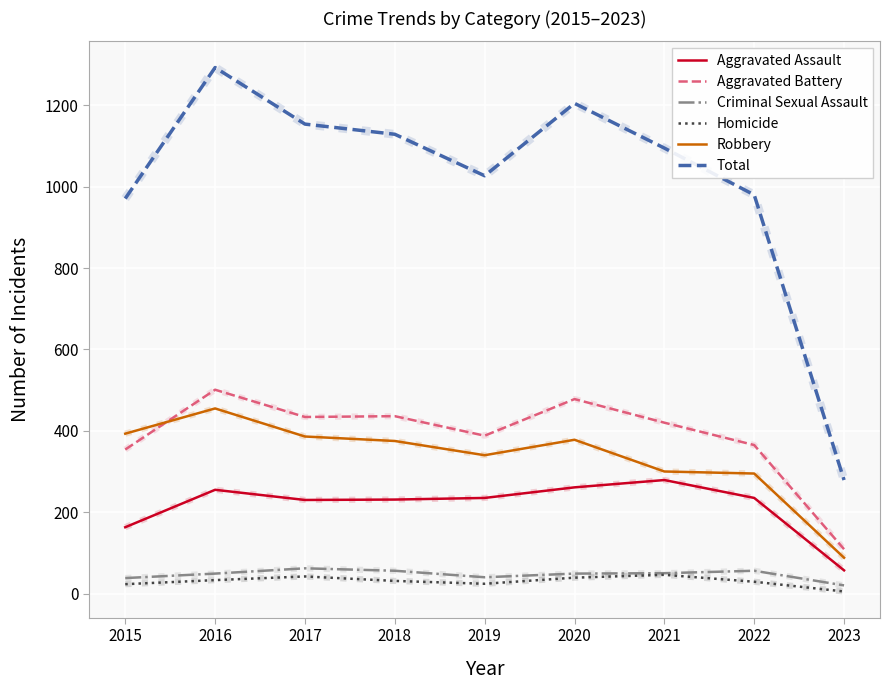

True or false: Aggravated Battery and Robbery cross at least once.

True